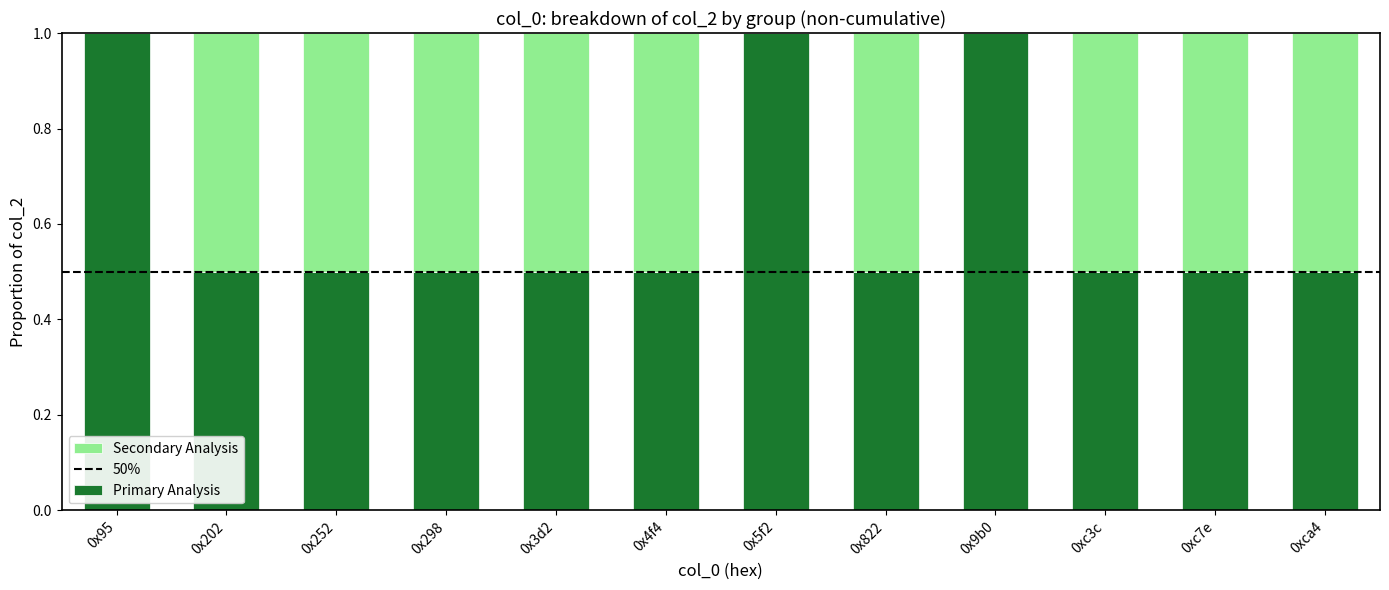

What is the highest value of the Primary Analysis series?

1.0